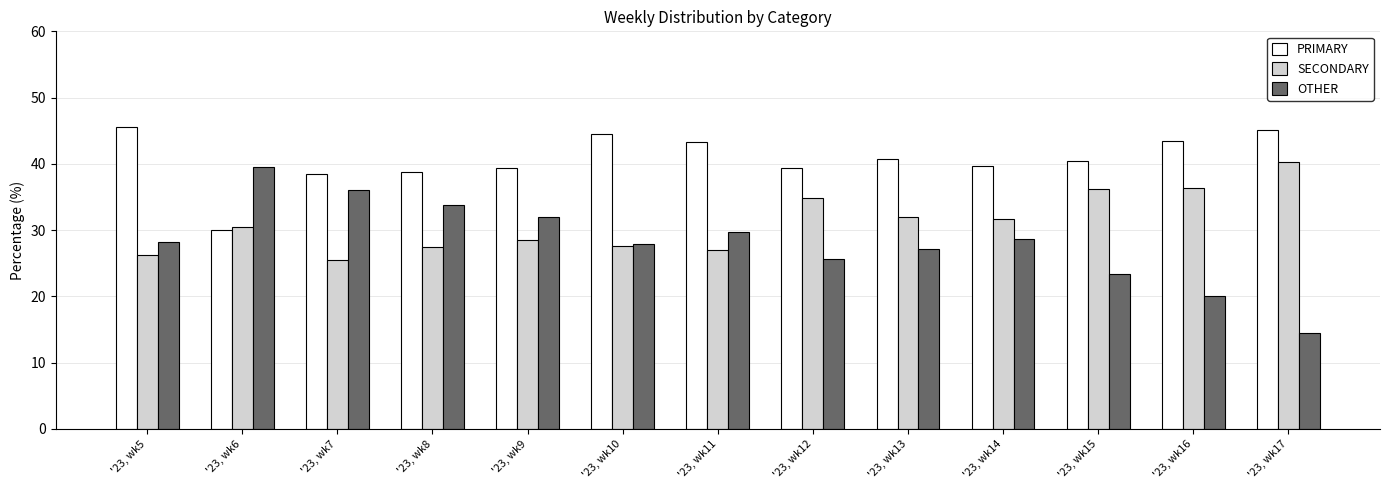

What is the average value of the SECONDARY series?

31.1